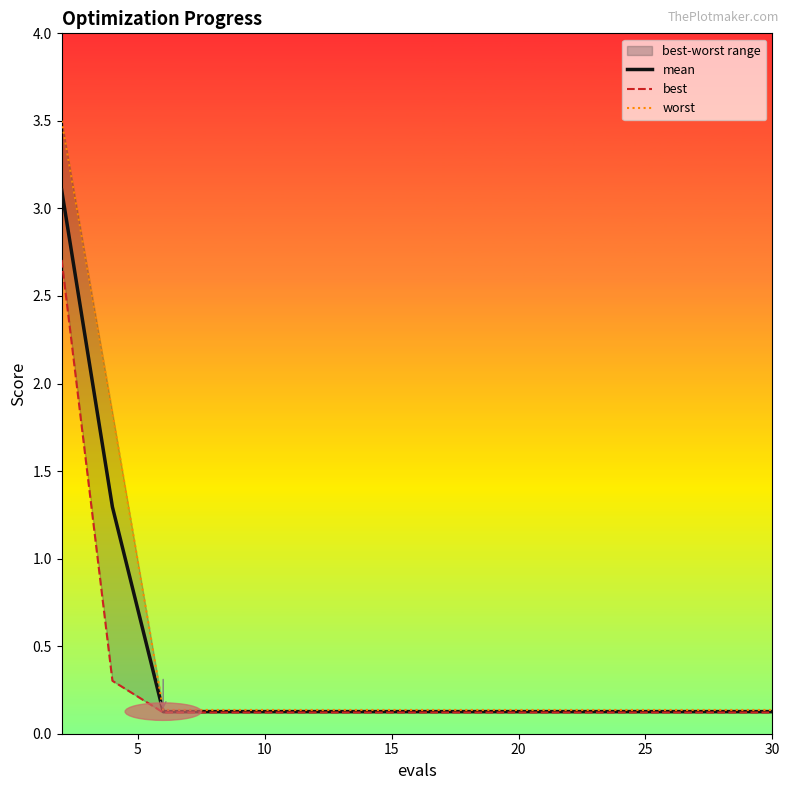

What is the highest value of the mean series?

3.1